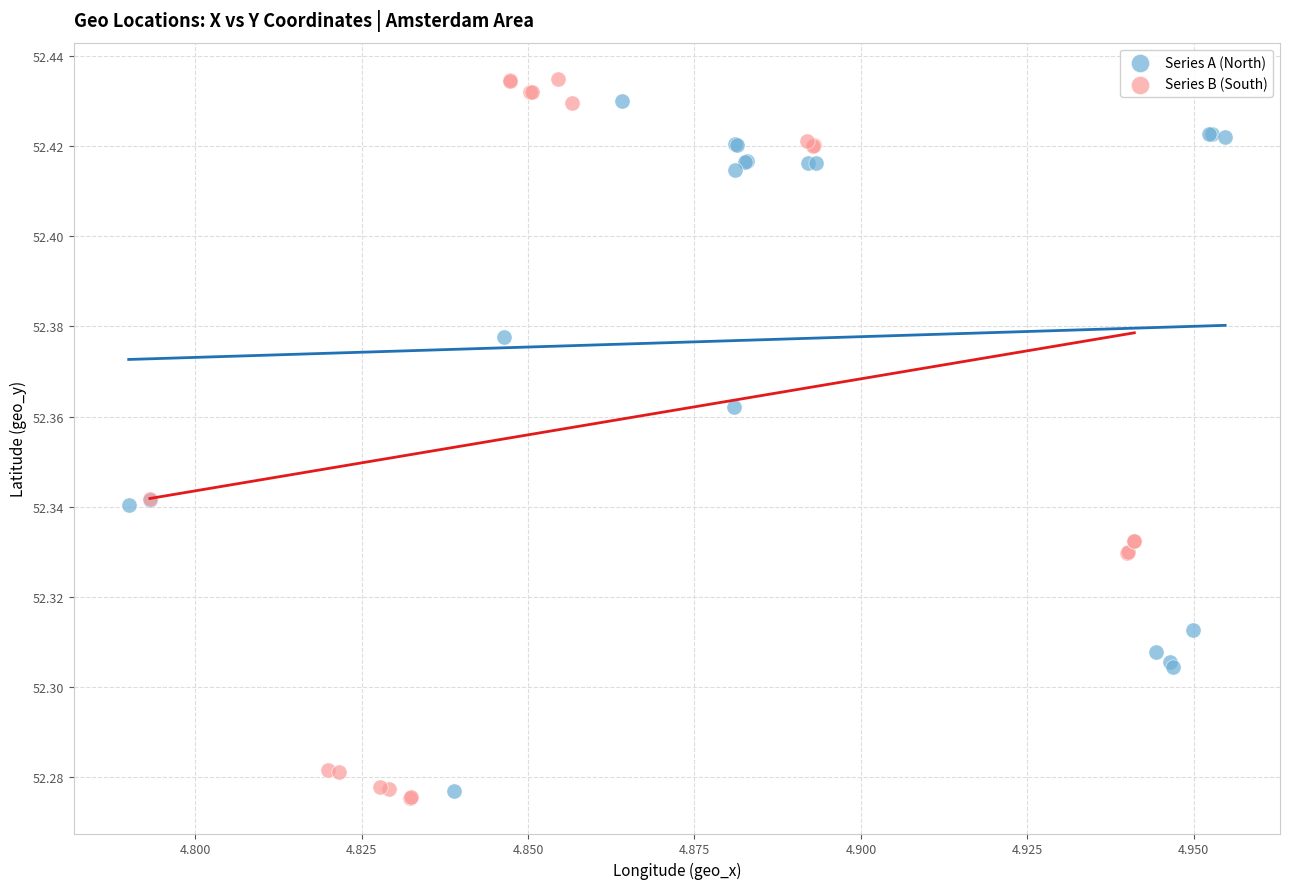

Which series contains the lowest Y value?

Series B (South)